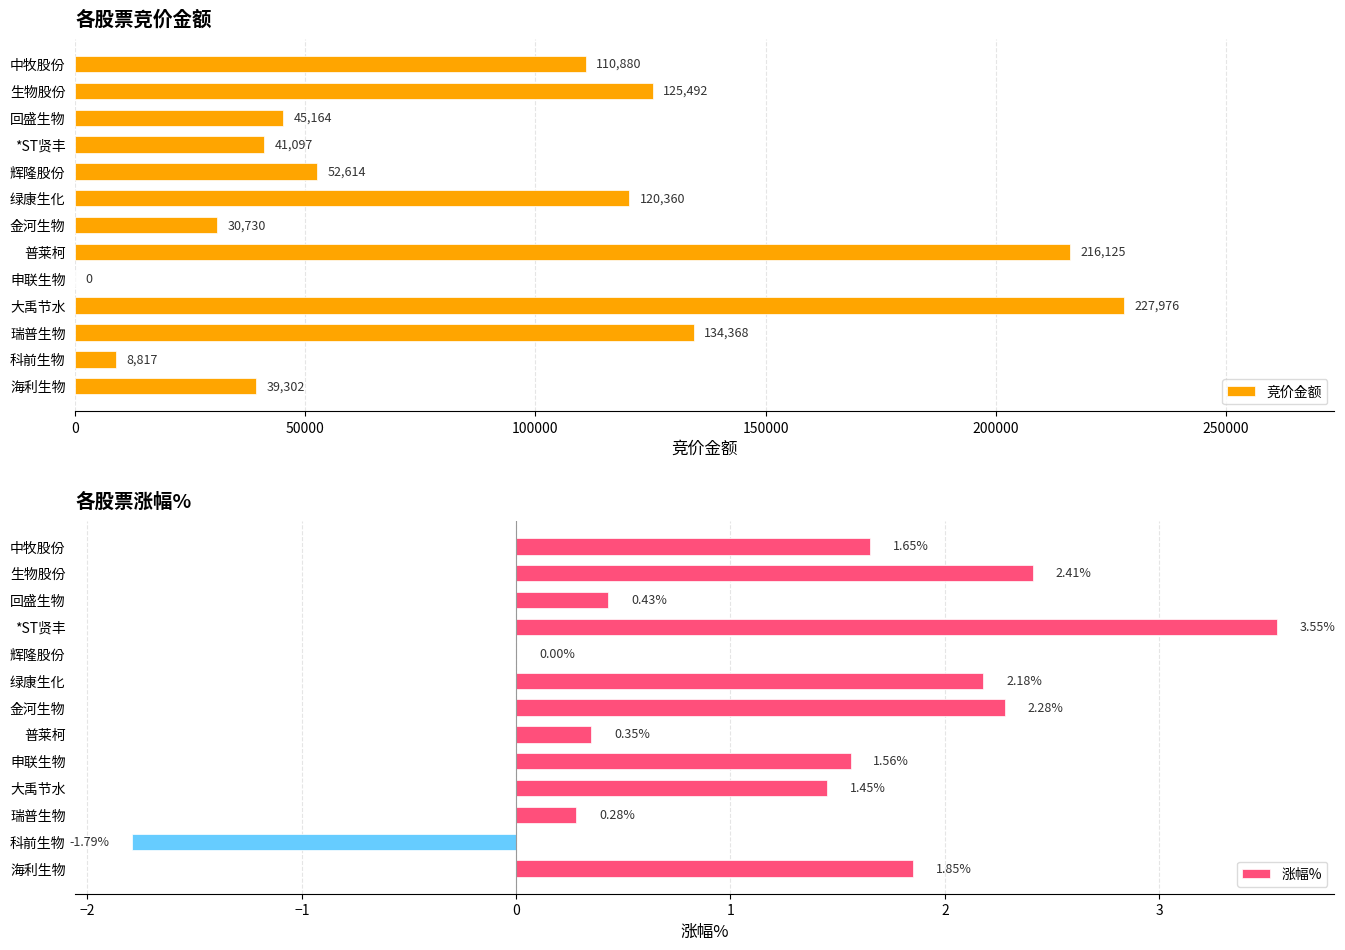

What is the sum of all 竞价金额 values?

1152925